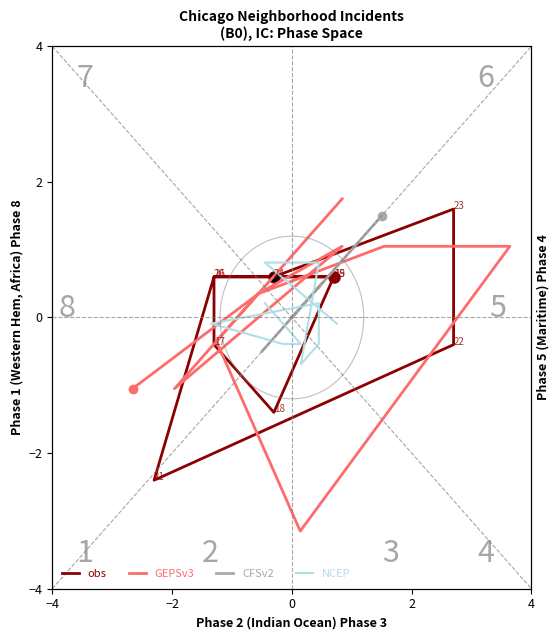

What is the value of the NCEP point at the 9th from the left?

0.8